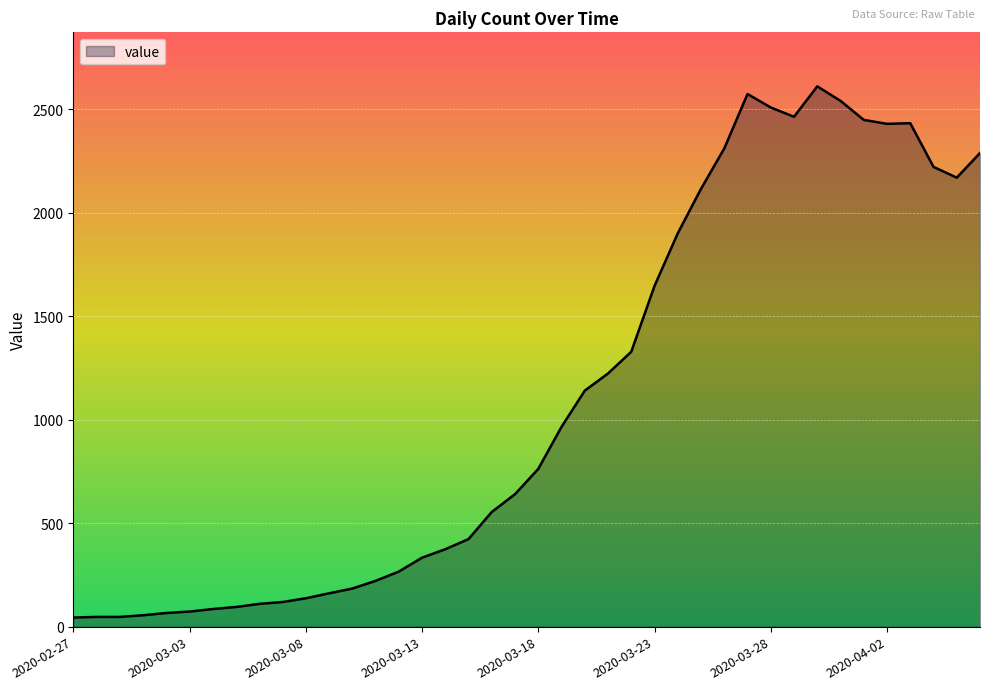

What is the maximum value shown in the chart?

2610